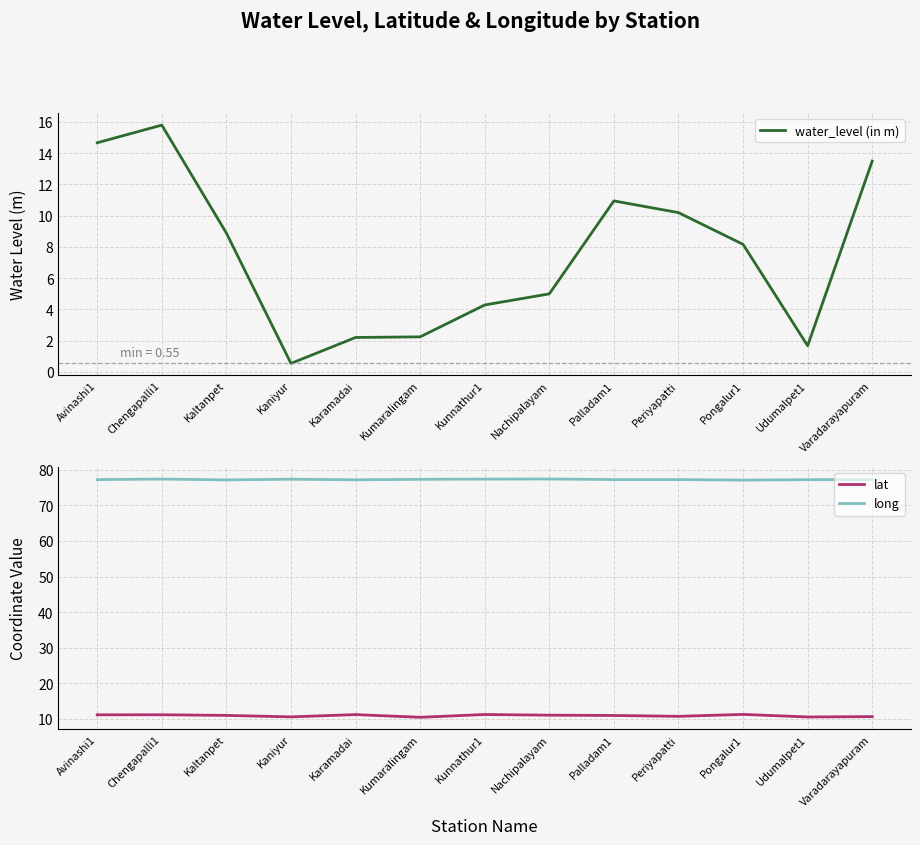

List the labels in order of water_level (in m) value, largest first.

Chengapalli1, Avinashi1, Varadarayapuram, Palladam1, Periyapatti, Kaltanpet, Pongalur1, Nachipalayam, Kunnathur1, Kumaralingam, Karamadai, Udumalpet1, Kaniyur